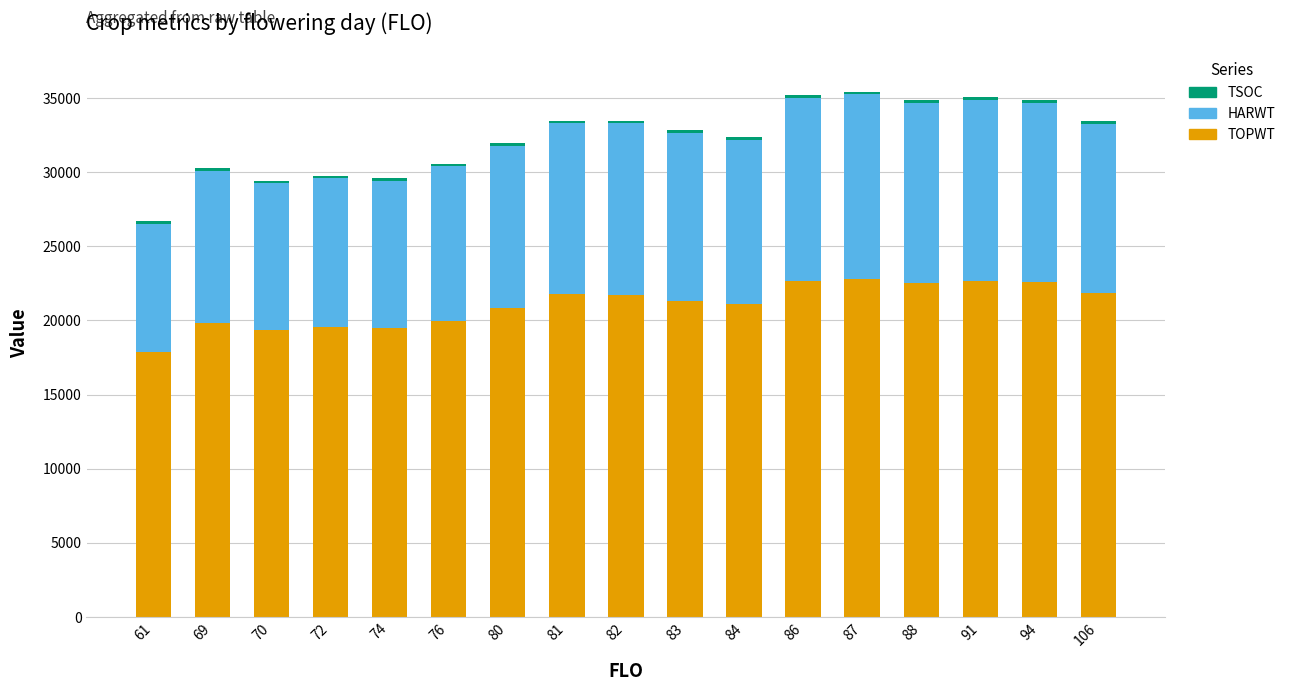

Is it true that TOPWT equals 22570 at 94?

True